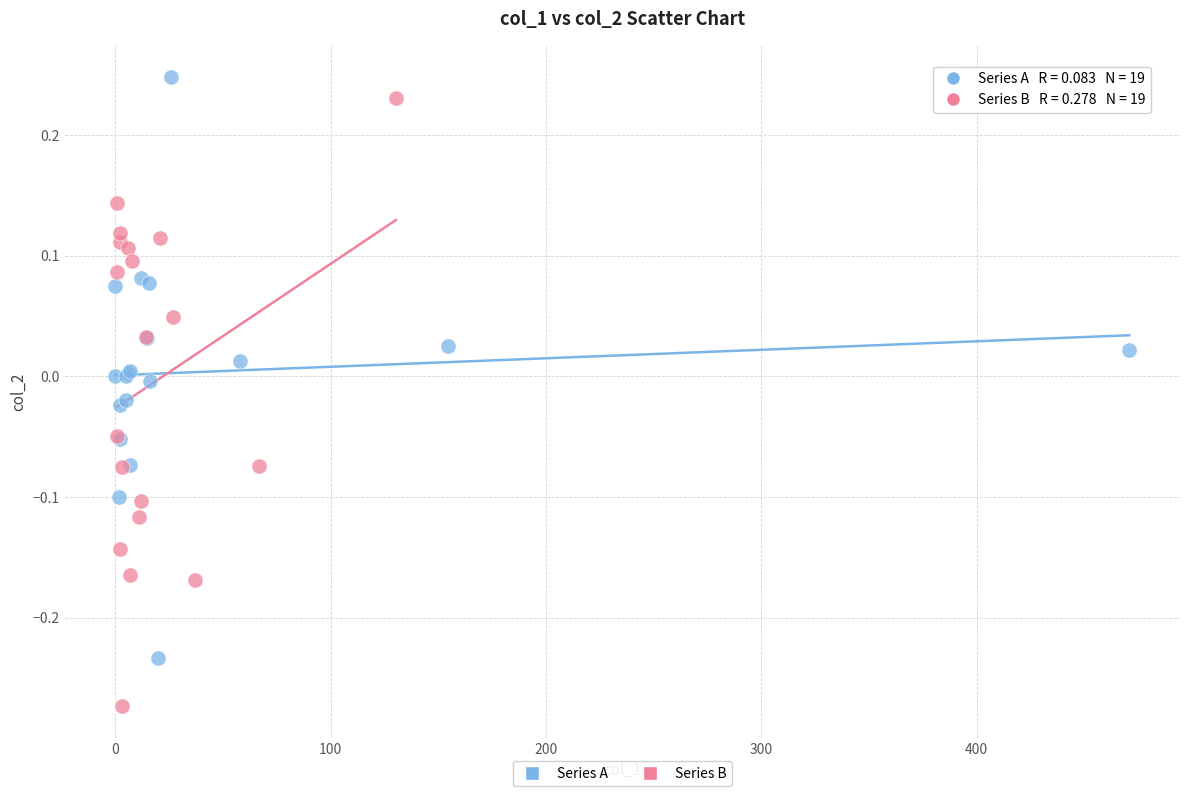

Which series reaches the minimum Y coordinate?

Series B